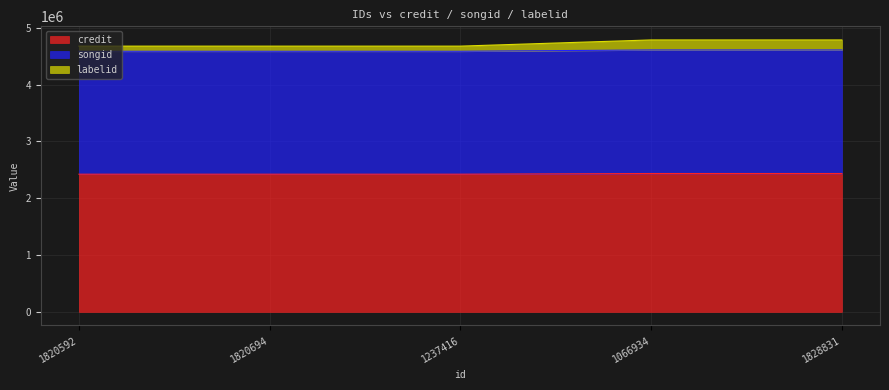

At which label does songid reach its minimum?

1820592